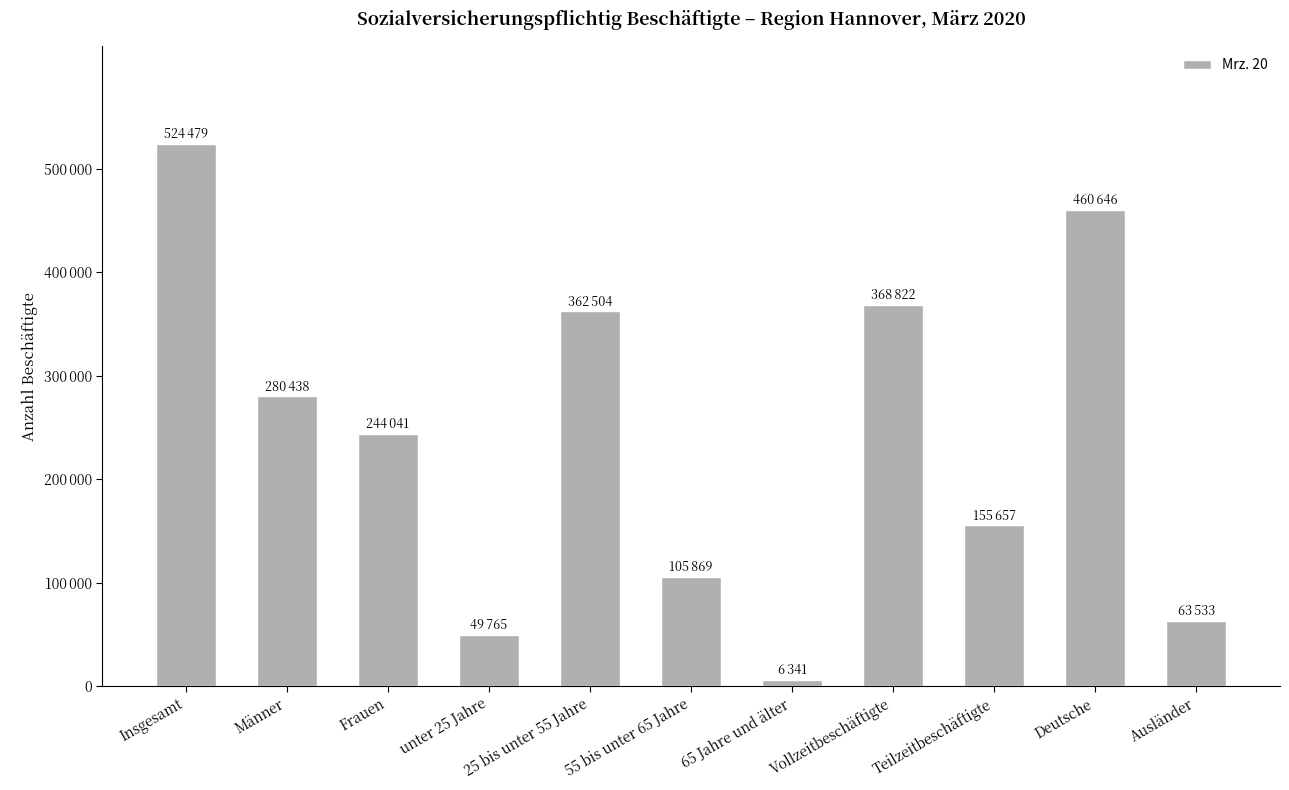

What is the average value?

238372